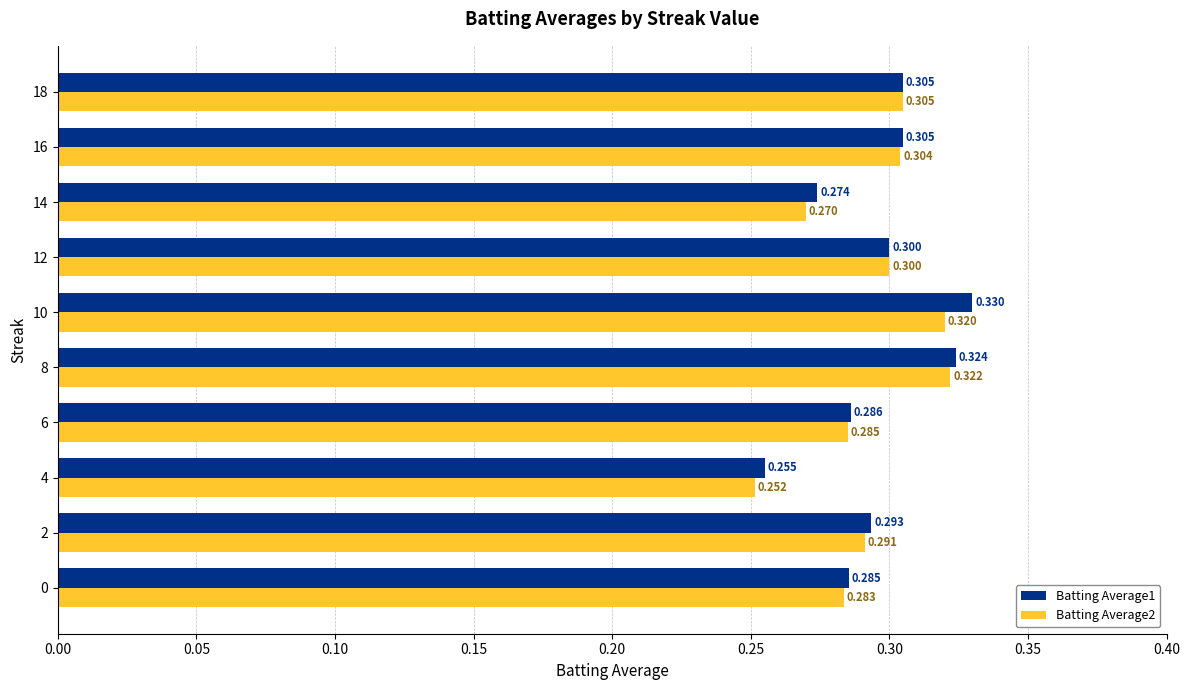

What are all the series names shown in the legend?

Batting Average1, Batting Average2